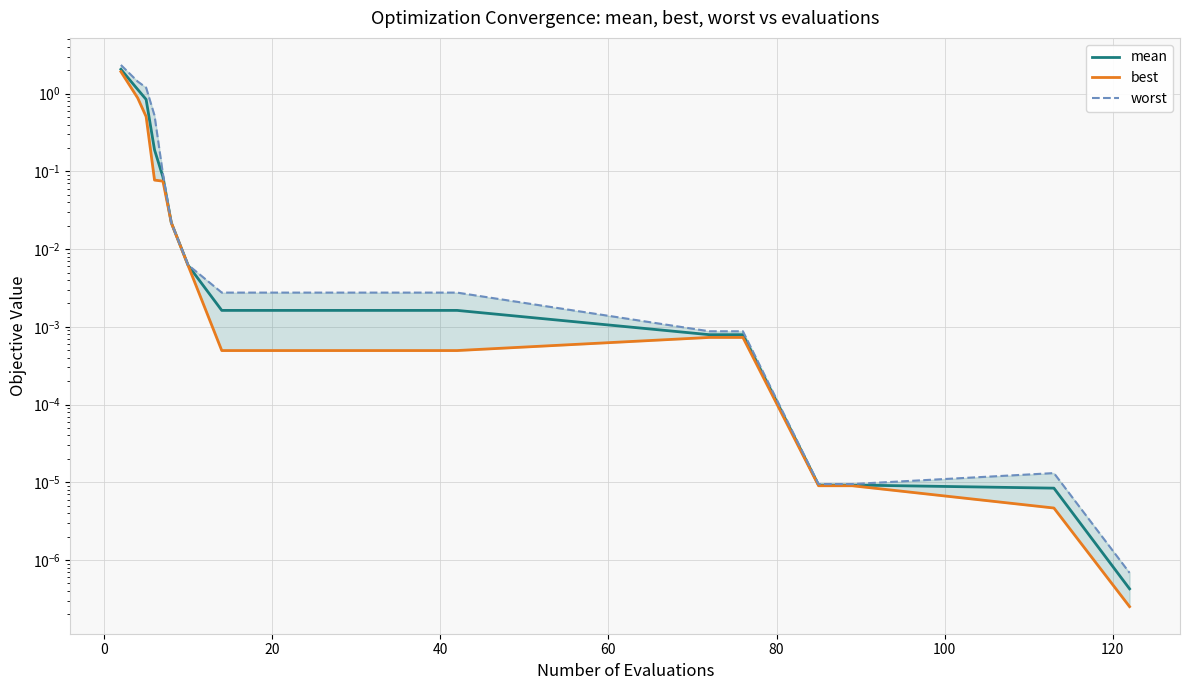

True or false: worst and mean cross at least once.

False